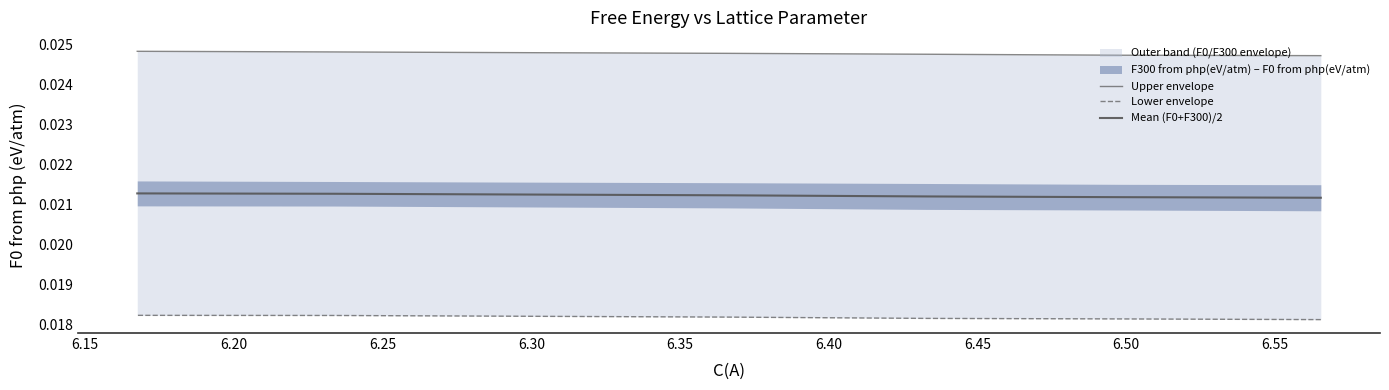

Which series has the widest spread of values?

Upper envelope